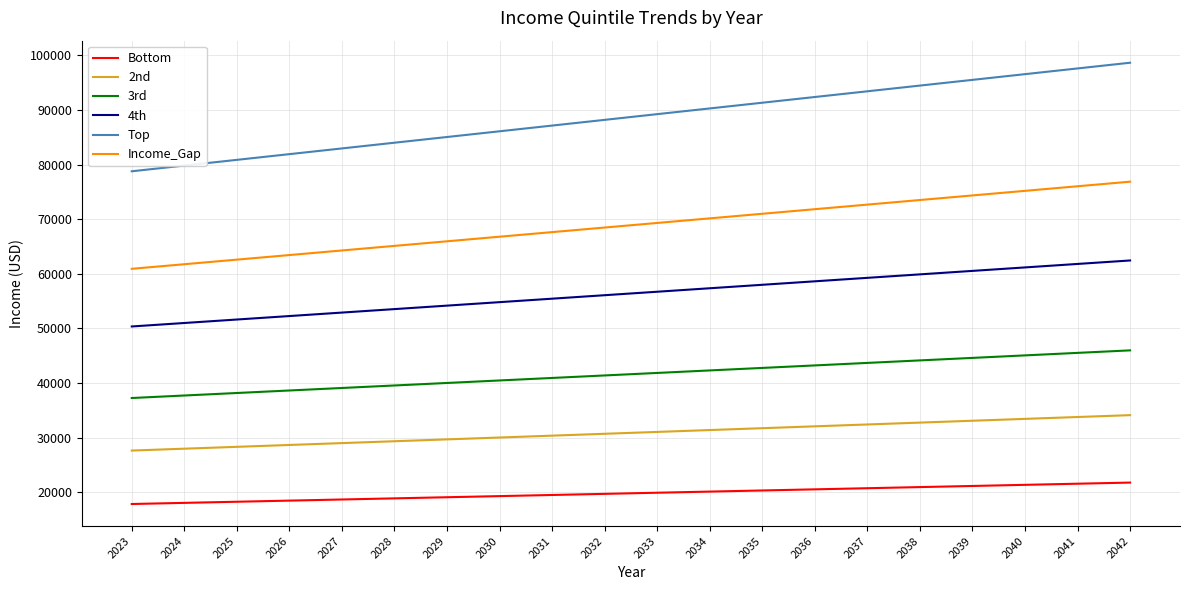

Is the value of 3rd at 2025 greater than the value of Bottom at 2039?

Yes